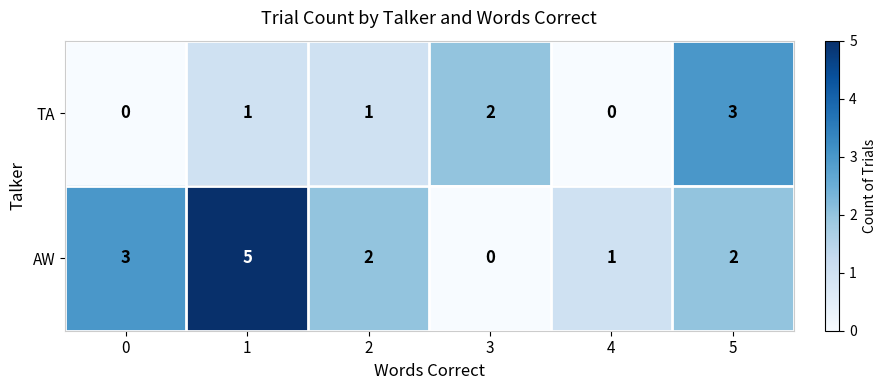

The value of AW at 4 is 0. True or false?

False